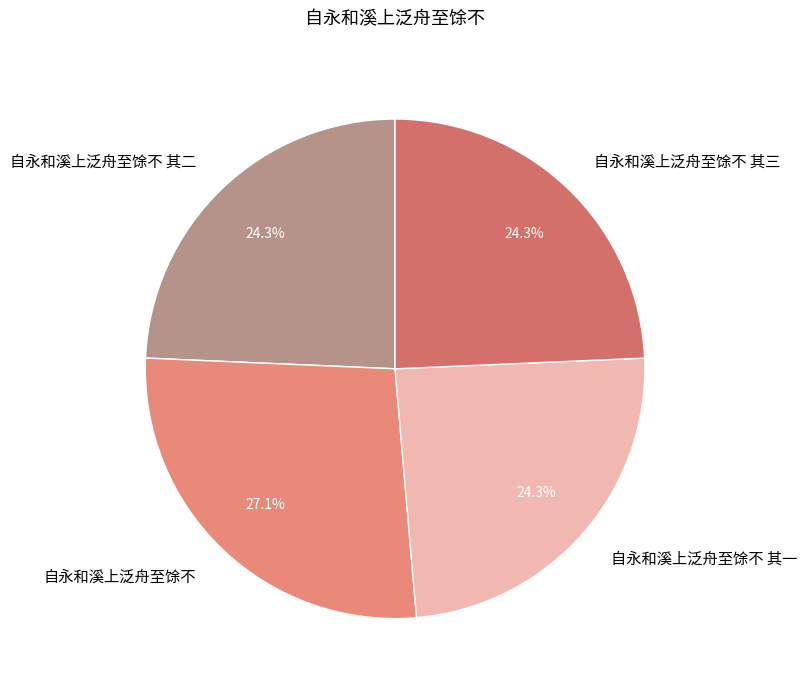

What is the ratio of the value at 自永和溪上泛舟至馀不 其三 to the value at 自永和溪上泛舟至馀不 其一?

1.0